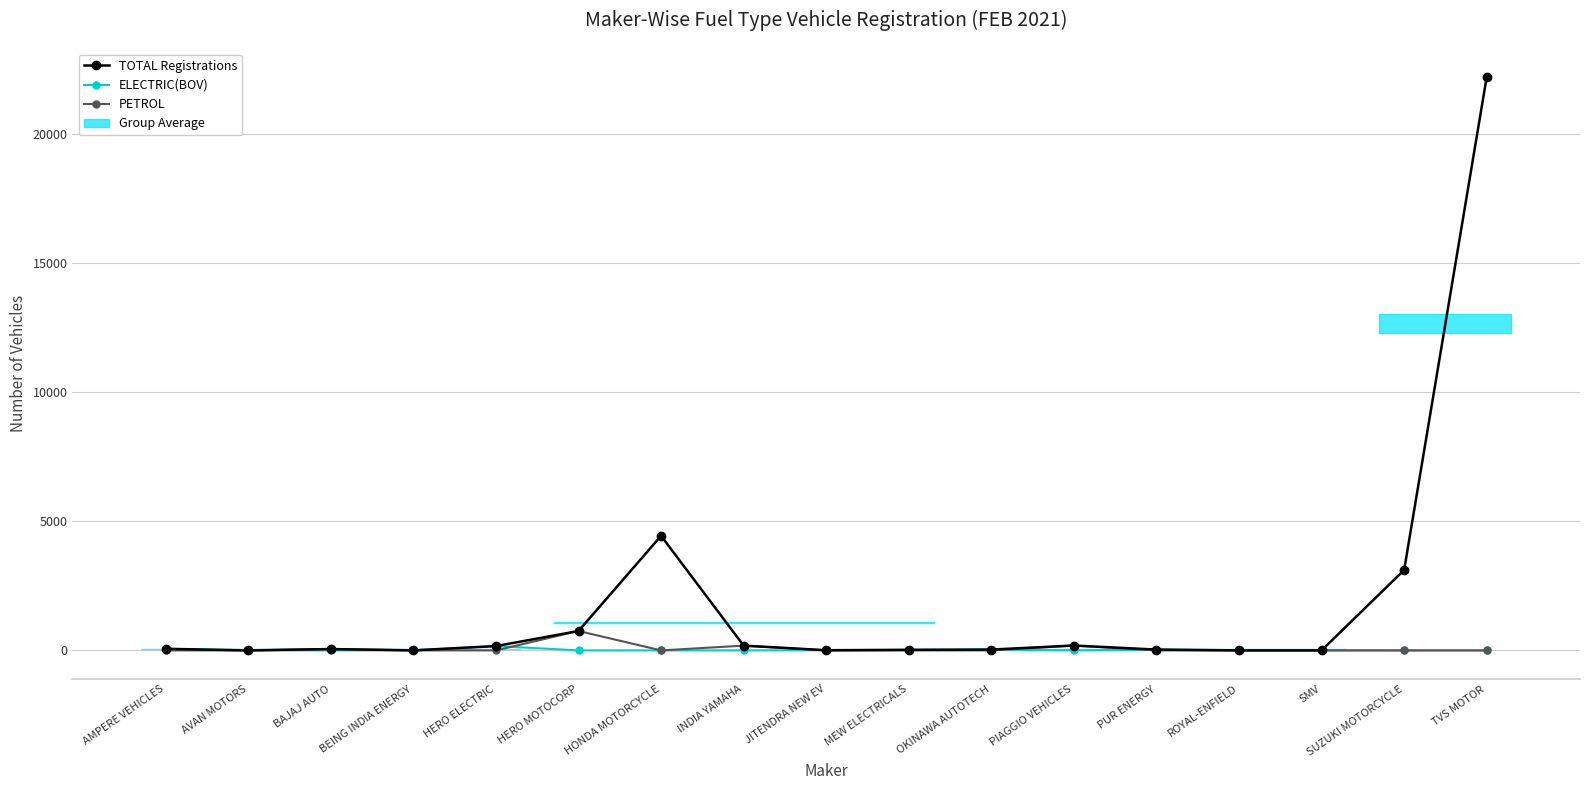

What are all the series names shown in the legend?

TOTAL Registrations, ELECTRIC(BOV), PETROL